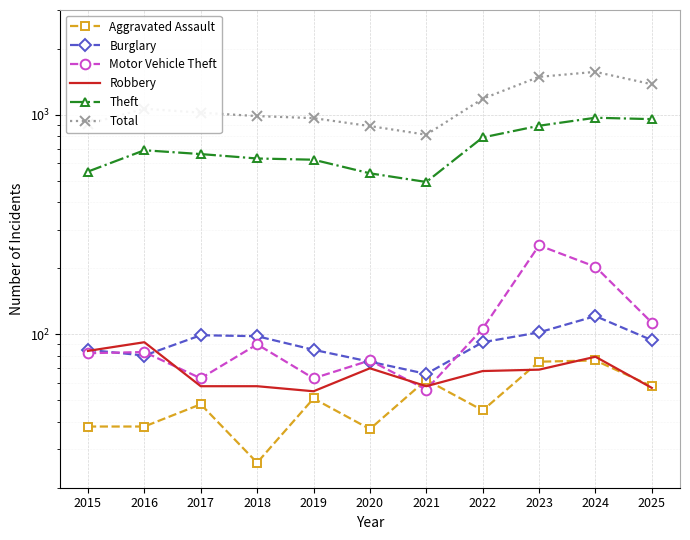

What are all the series names shown in the legend?

Aggravated Assault, Burglary, Motor Vehicle Theft, Robbery, Theft, Total